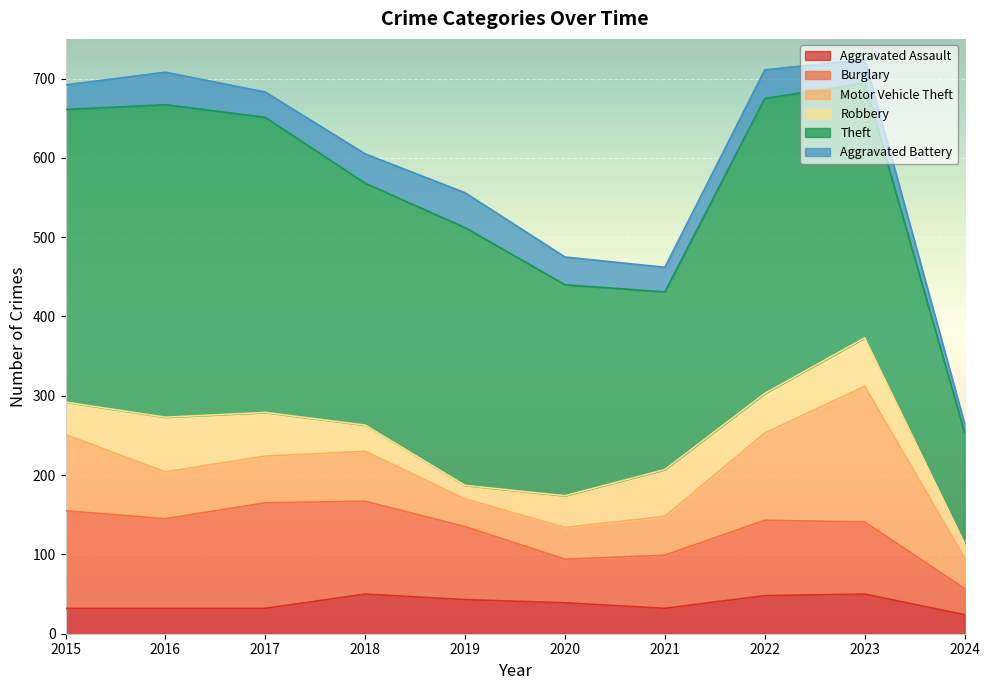

Rank the categories by Burglary value from highest to lowest.

2017, 2015, 2018, 2016, 2022, 2019, 2023, 2021, 2020, 2024